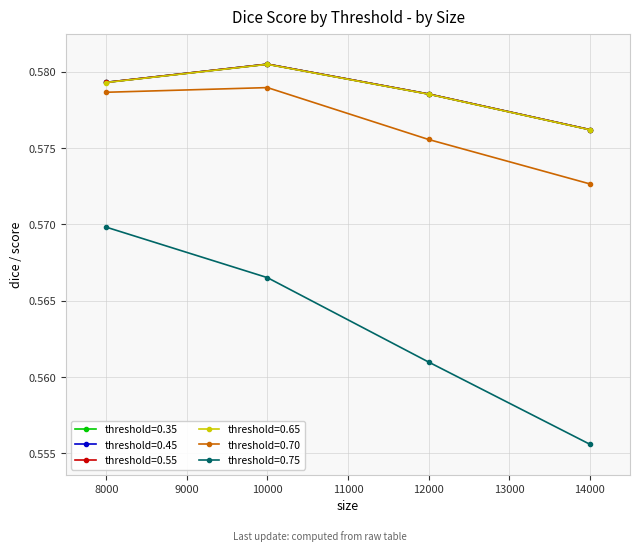

Reading left to right, extract all data points from this chart.

threshold=0.35: 10000=0.6	8000=0.6	12000=0.6	14000=0.6
threshold=0.45: 10000=0.6	8000=0.6	12000=0.6	14000=0.6
threshold=0.55: 10000=0.6	8000=0.6	12000=0.6	14000=0.6
threshold=0.65: 10000=0.6	8000=0.6	12000=0.6	14000=0.6
threshold=0.70: 10000=0.6	8000=0.6	12000=0.6	14000=0.6
threshold=0.75: 10000=0.6	8000=0.6	12000=0.6	14000=0.6